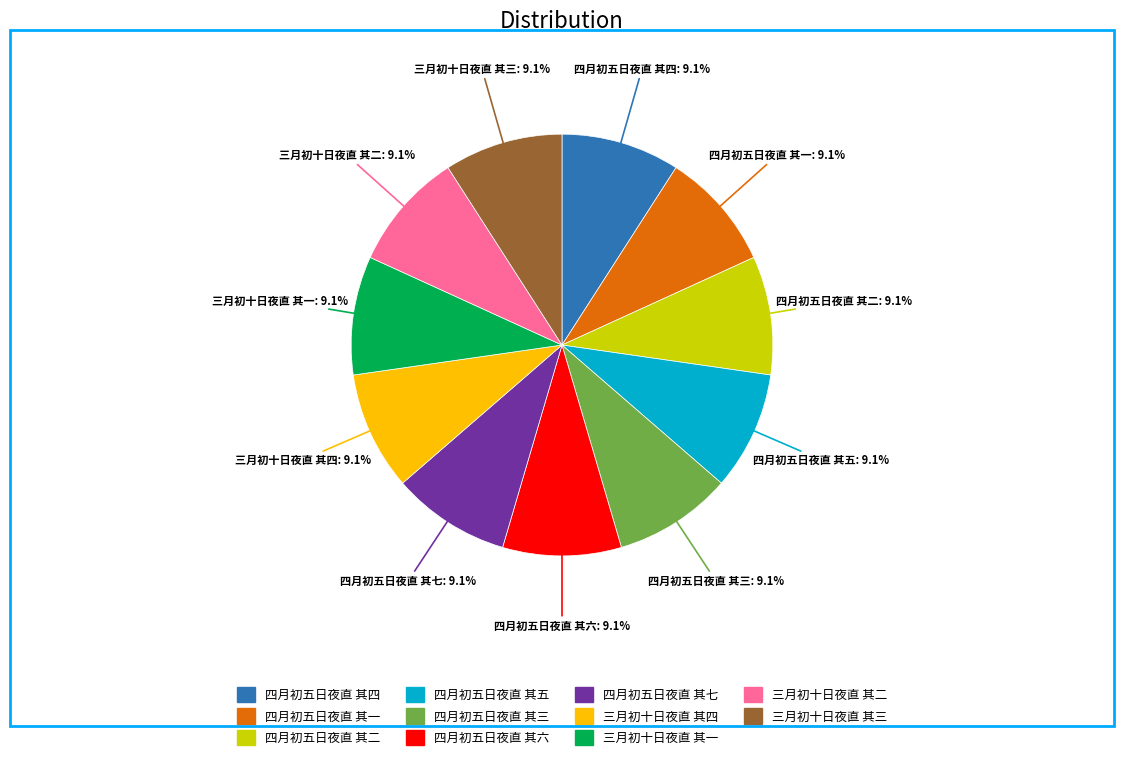

What is the ratio of the value at 三月初十日夜直 其三 to the value at 四月初五日夜直 其二?

1.0